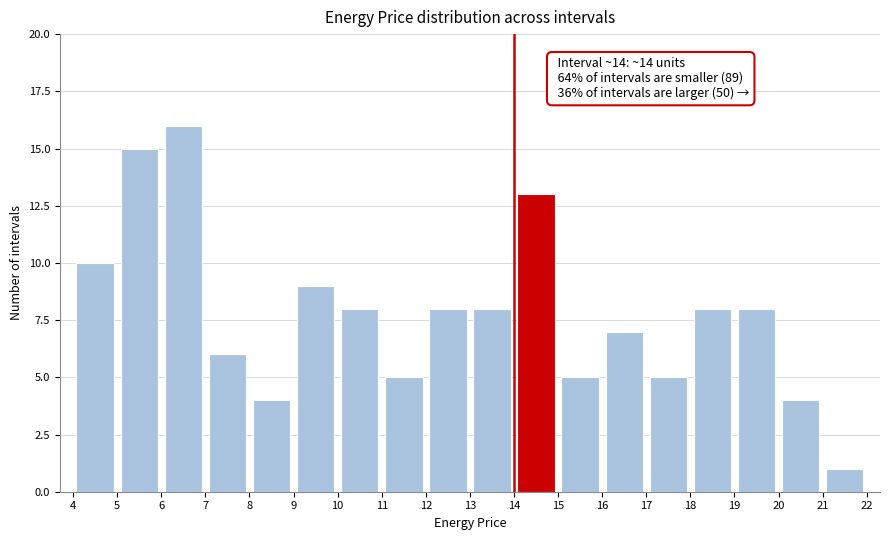

Over which range of the x-axis is the bar tallest?

6 to 7